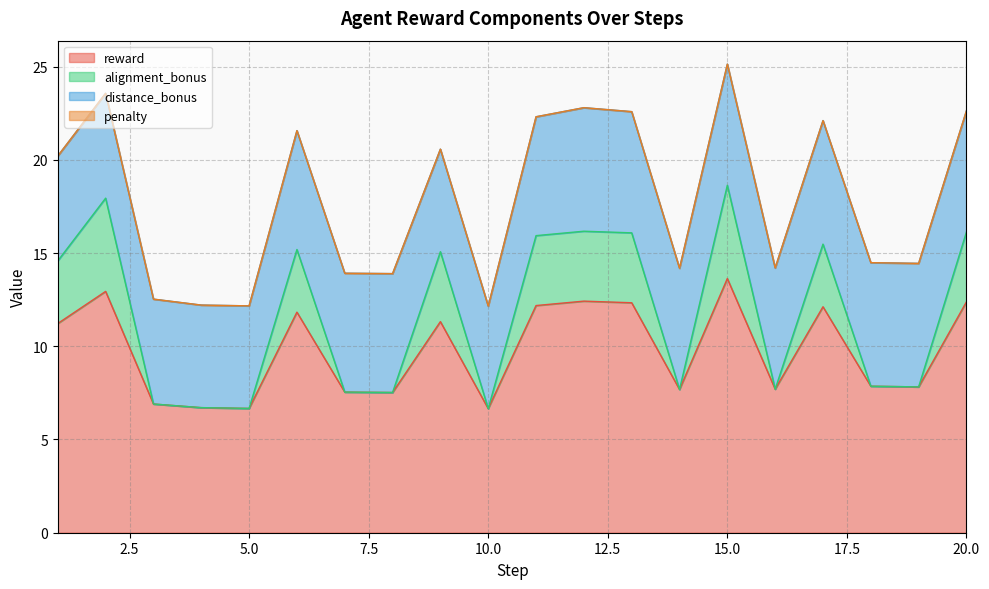

True or false: alignment_bonus has a value of 11.0 at 20.

False